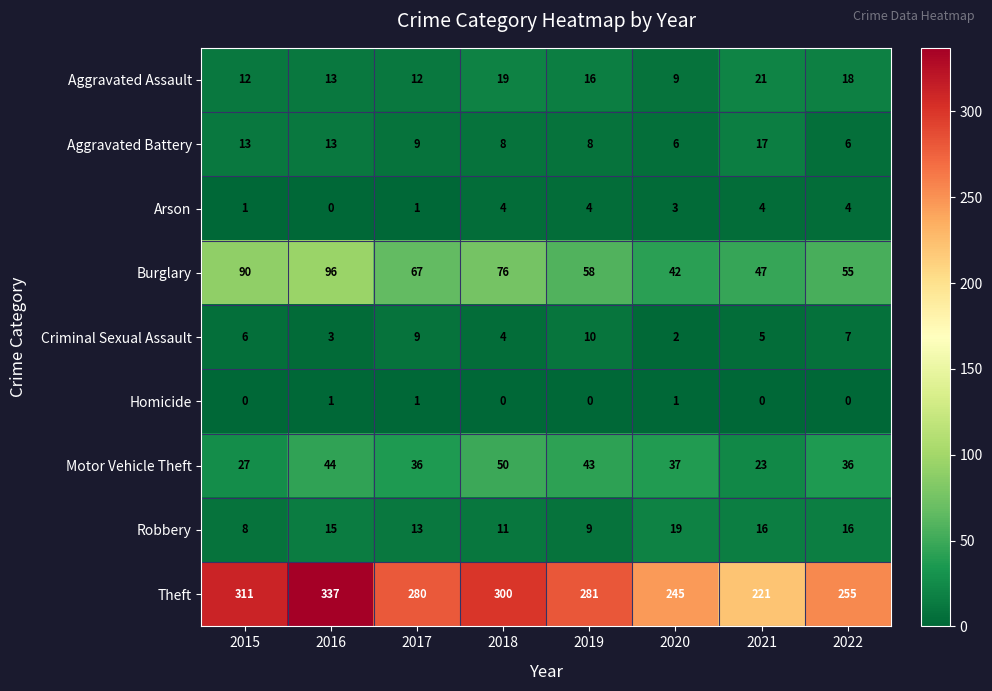

Is it true that Aggravated Battery equals 3 at 2018?

False